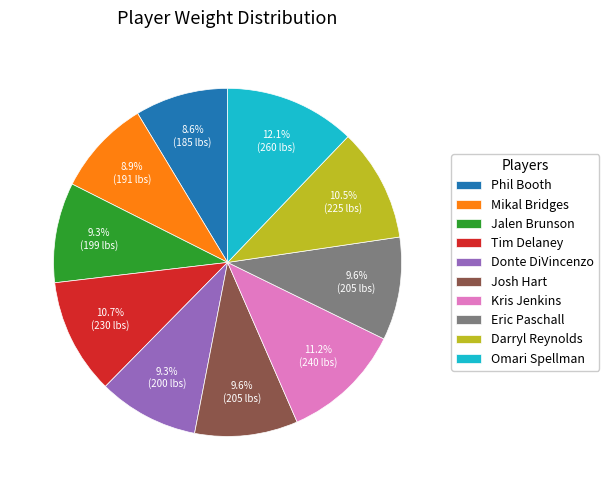

Does Josh Hart represent more than half of the total?

No